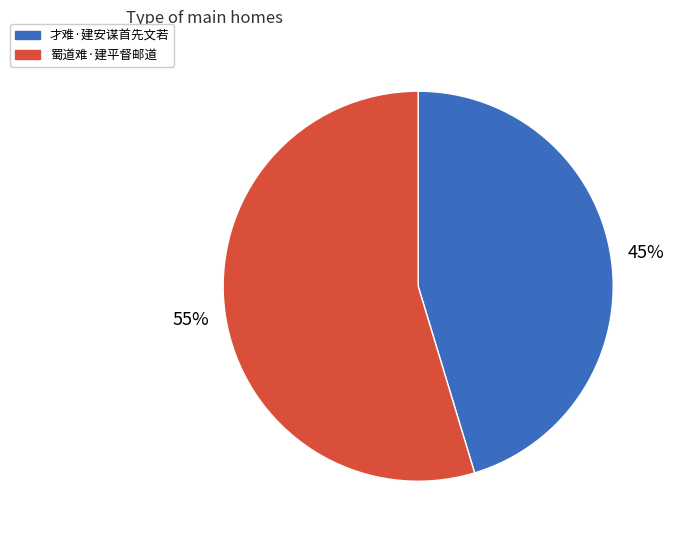

Which slice is the largest?

蜀道难·建平督邮道